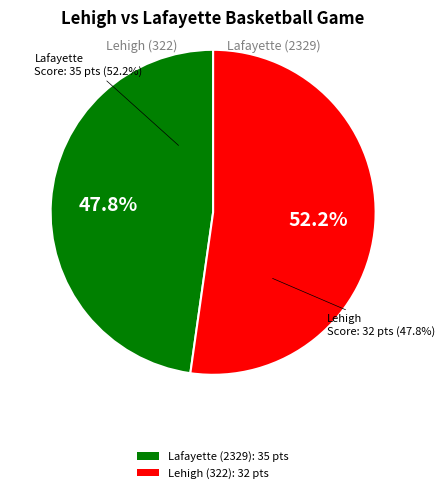

Which category has the biggest portion of the pie?

Lehigh (322)